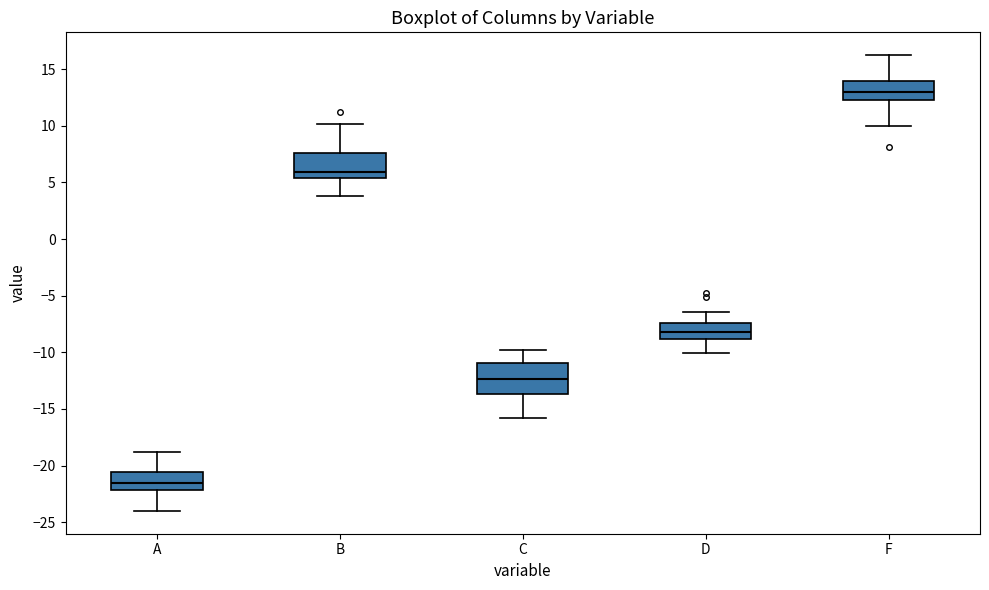

Where does the upper whisker of the box for F end on the y-axis? The values are not printed on the chart, so give them approximately, as read against the axis.

16.0